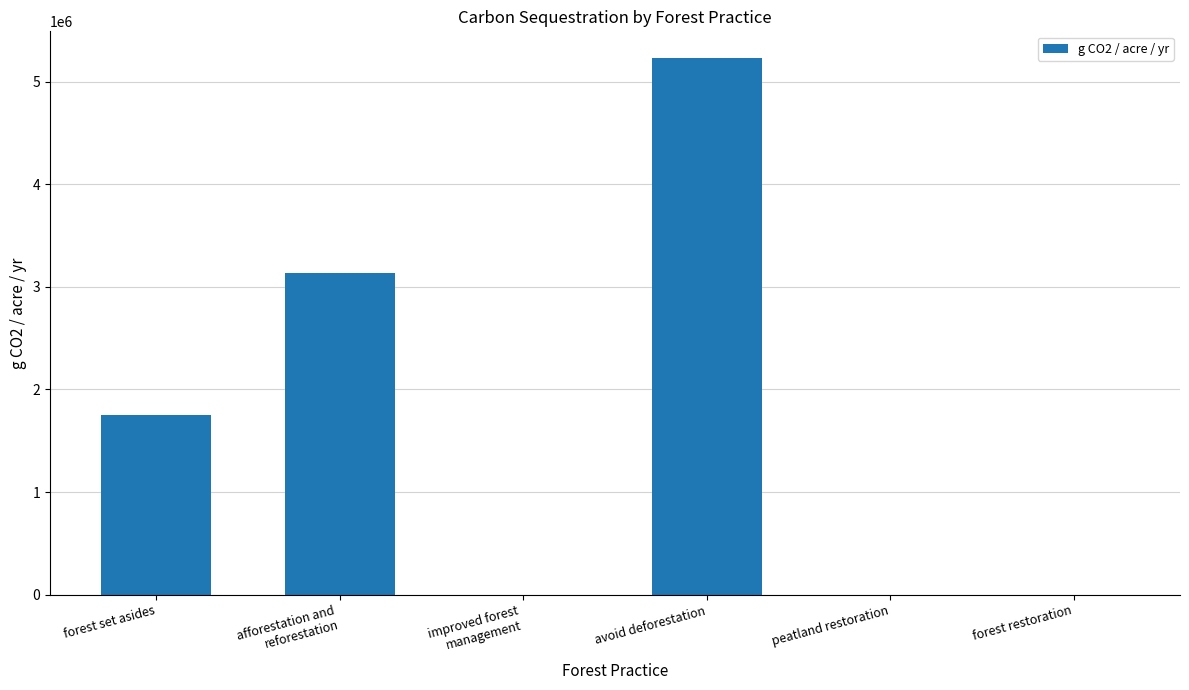

The chart shows a value of 1746915.2 at forest set asides. True or false?

True